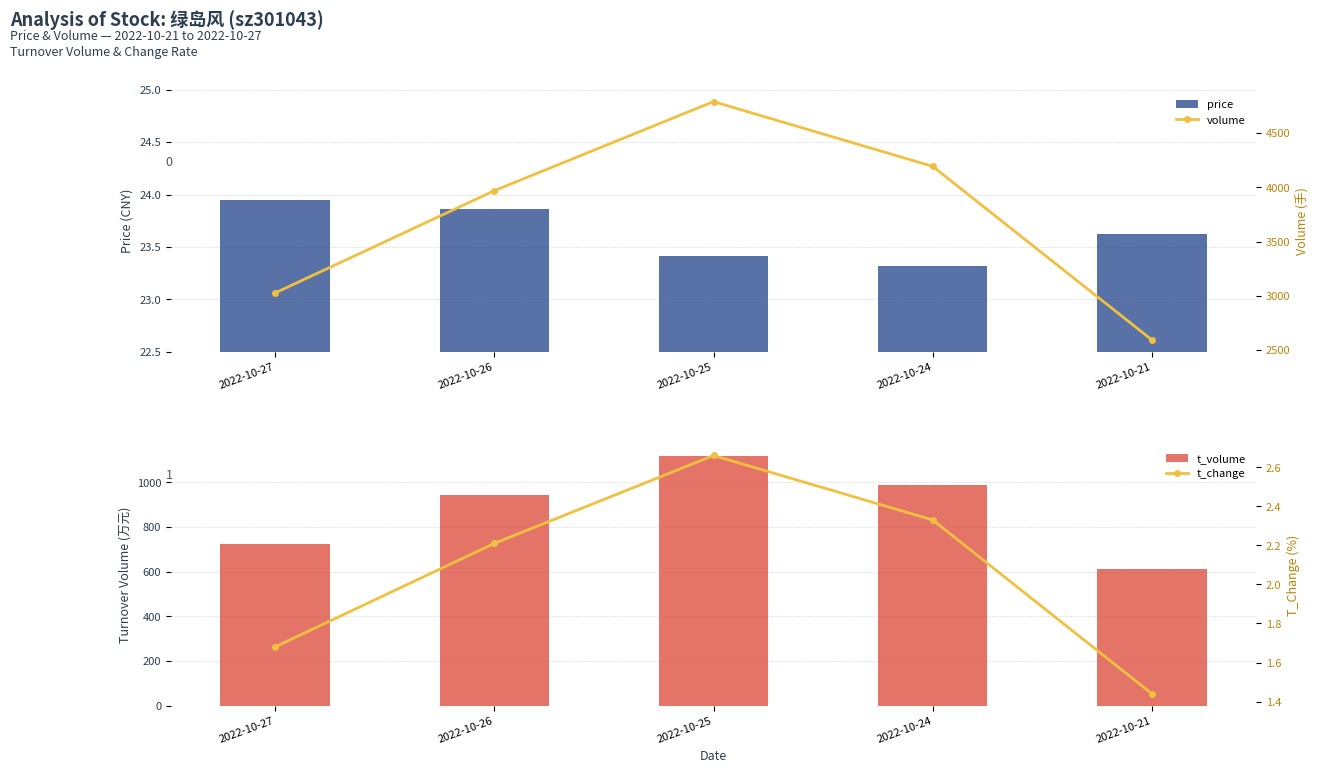

Between 2022-10-25 and 2022-10-24, which series saw the biggest shift?

volume